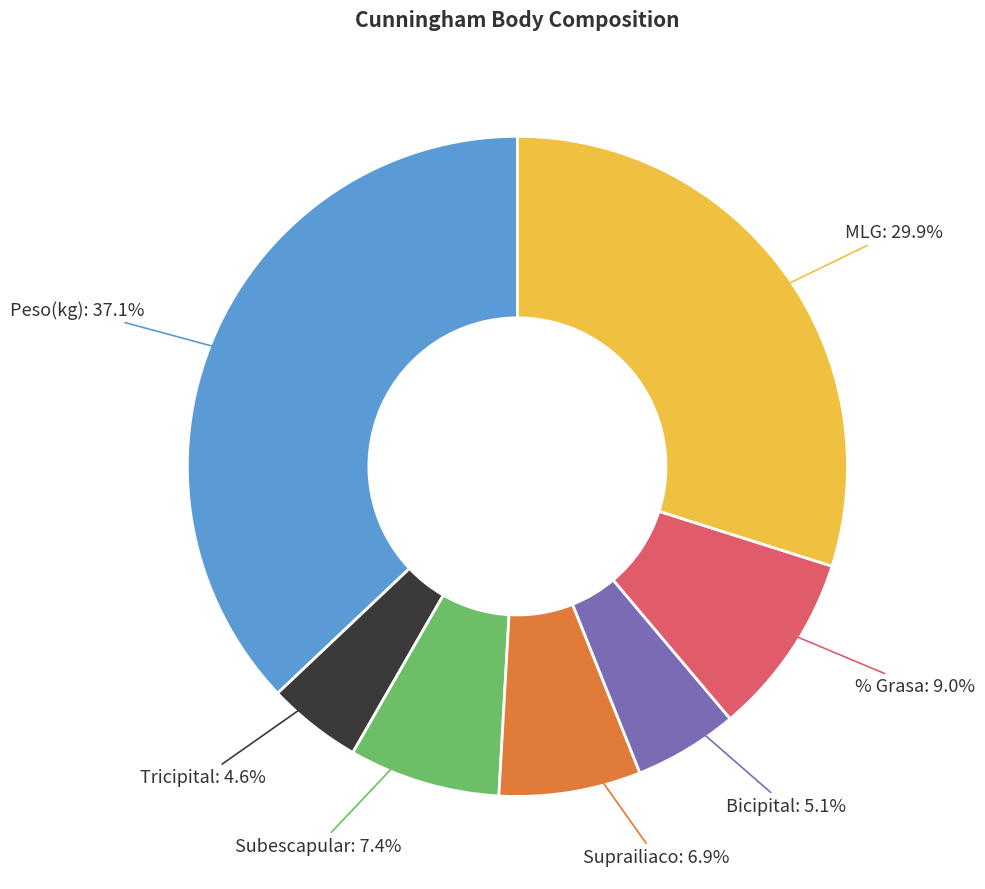

Do Subescapular and Bicipital together represent more than half of the pie?

No